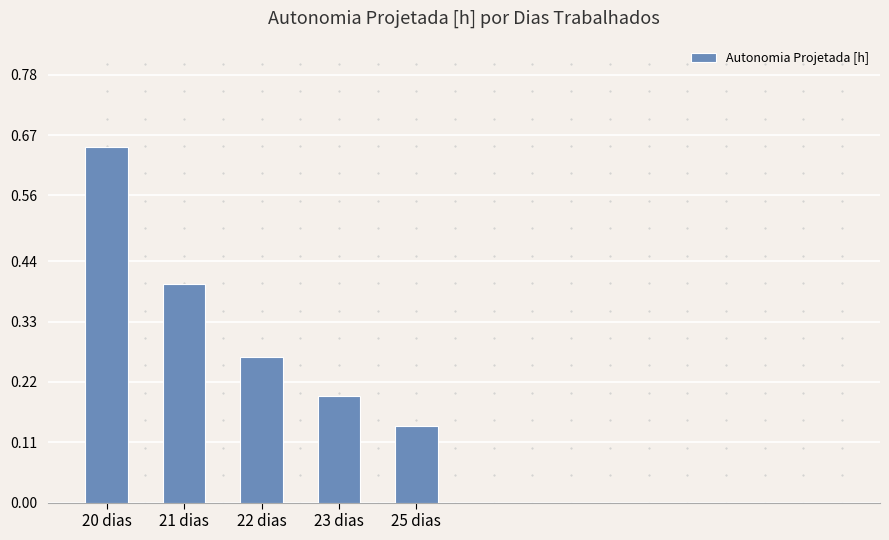

Does the chart contain any negative values?

No